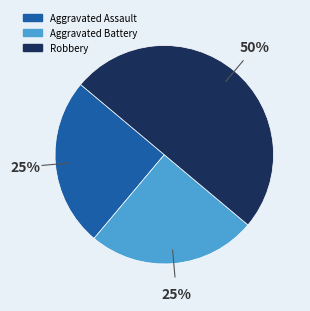

Does Aggravated Battery account for over 50% of the chart?

No